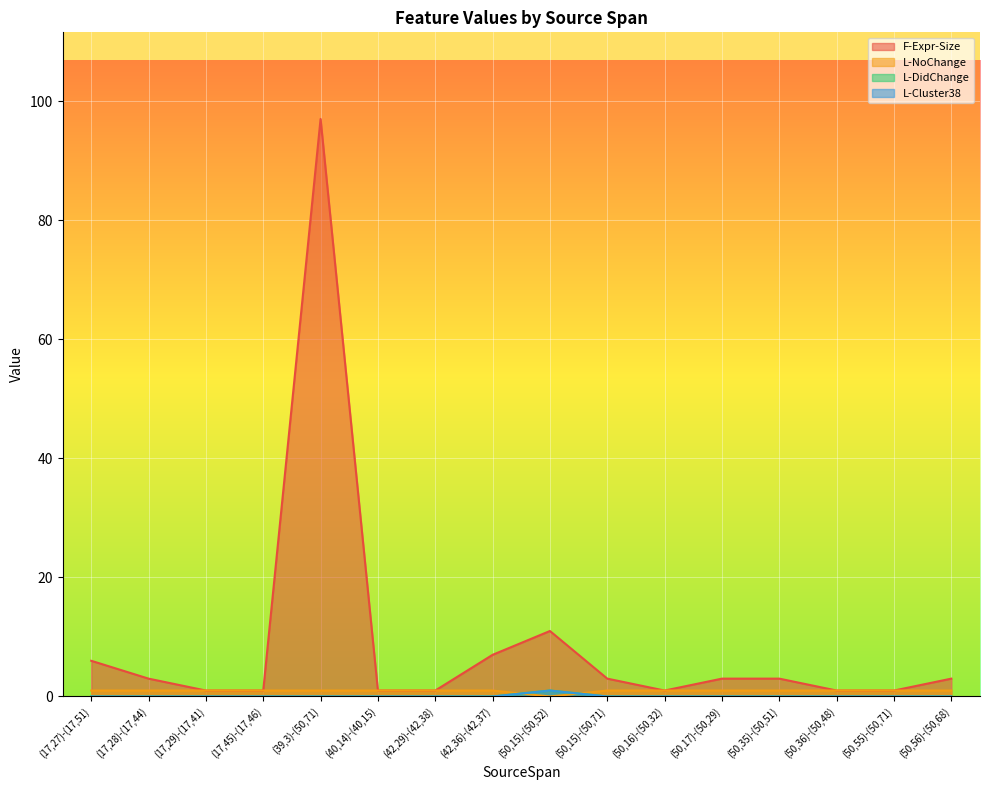

Between (40,14)-(40,15) and (50,15)-(50,52), which series saw the biggest shift?

F-Expr-Size